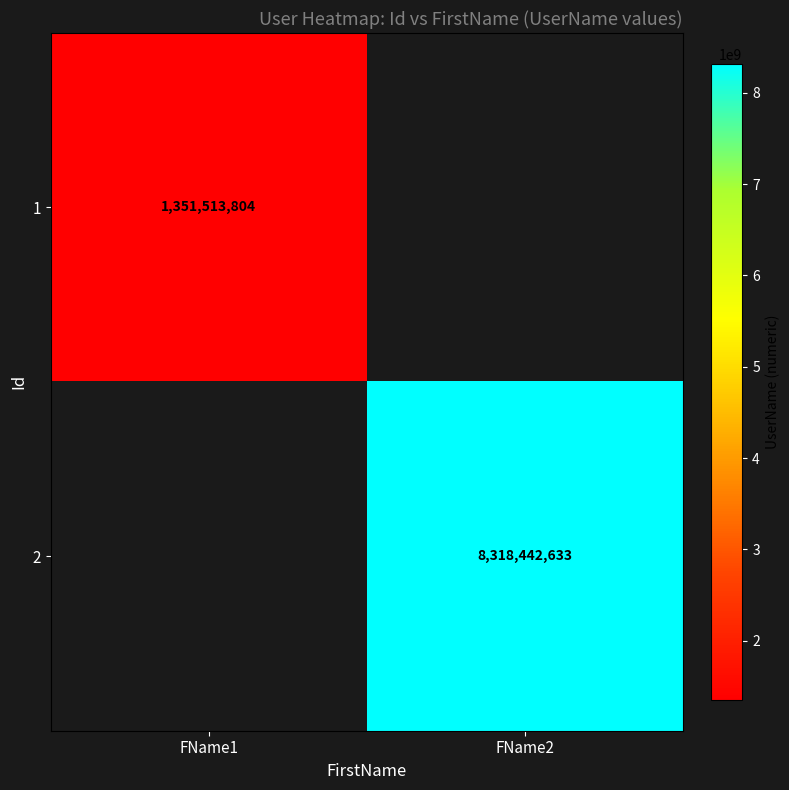

The 2 series shows 8318442633 at FName2. True or false?

True